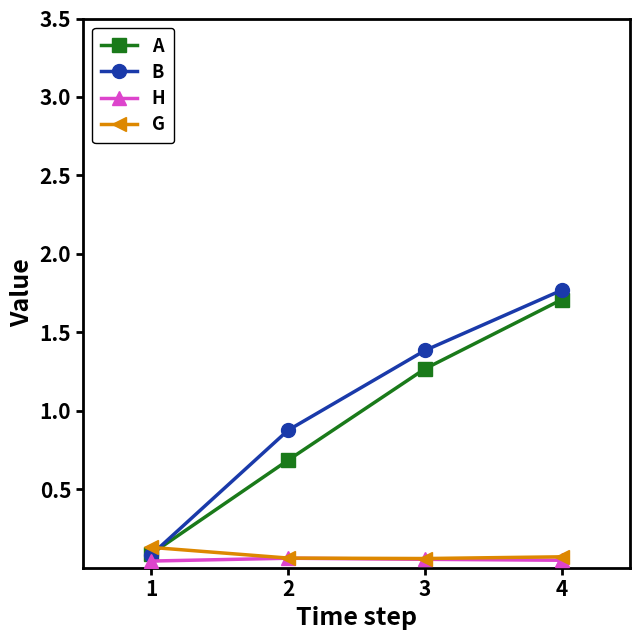

Where is A nearest to the value 0?

1